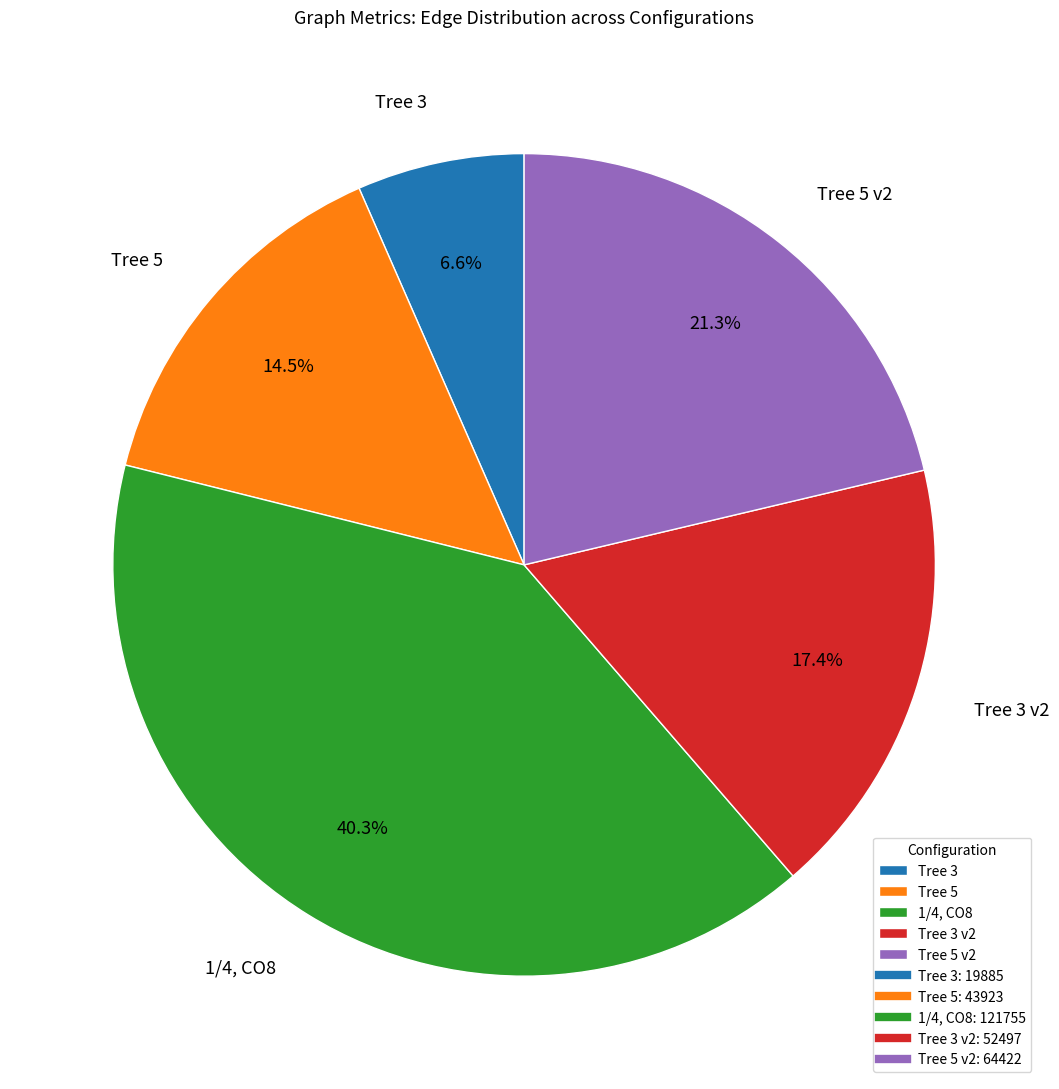

What is the largest slice in the pie chart?

1/4, CO8